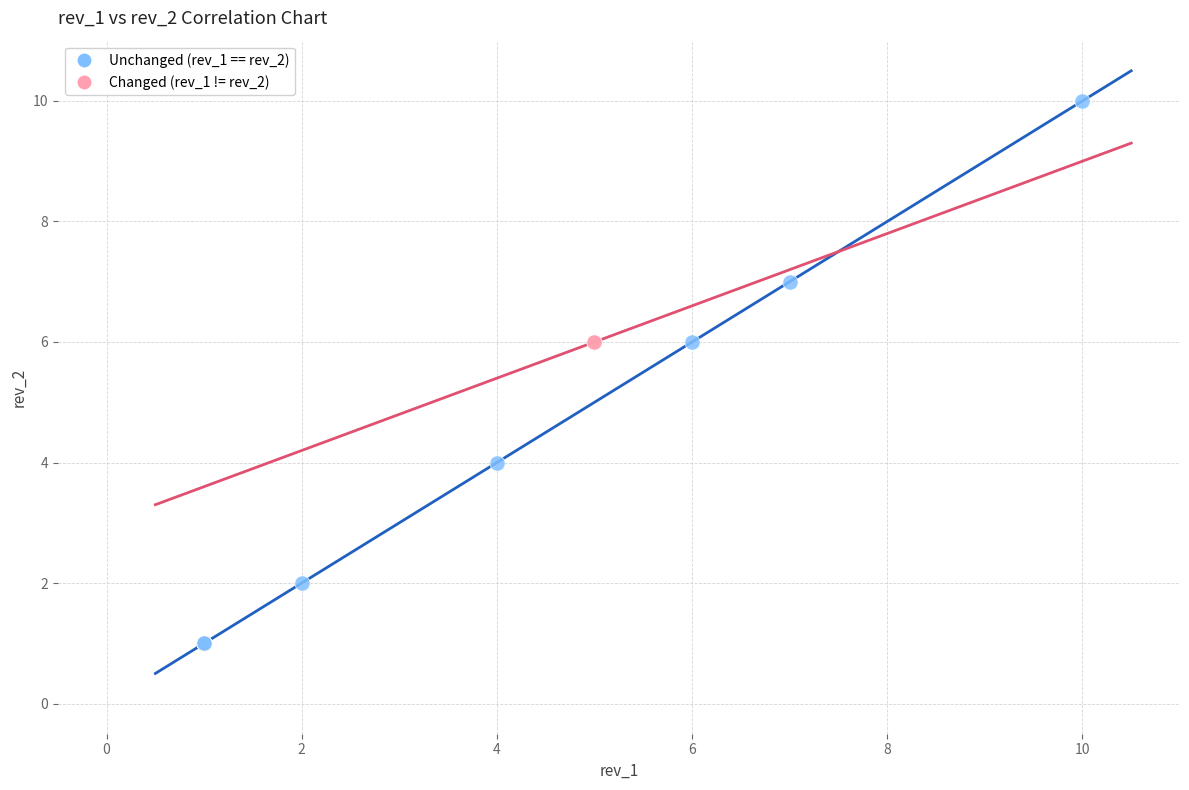

What are all the series names shown in the legend?

Unchanged (rev_1 == rev_2), Changed (rev_1 != rev_2)